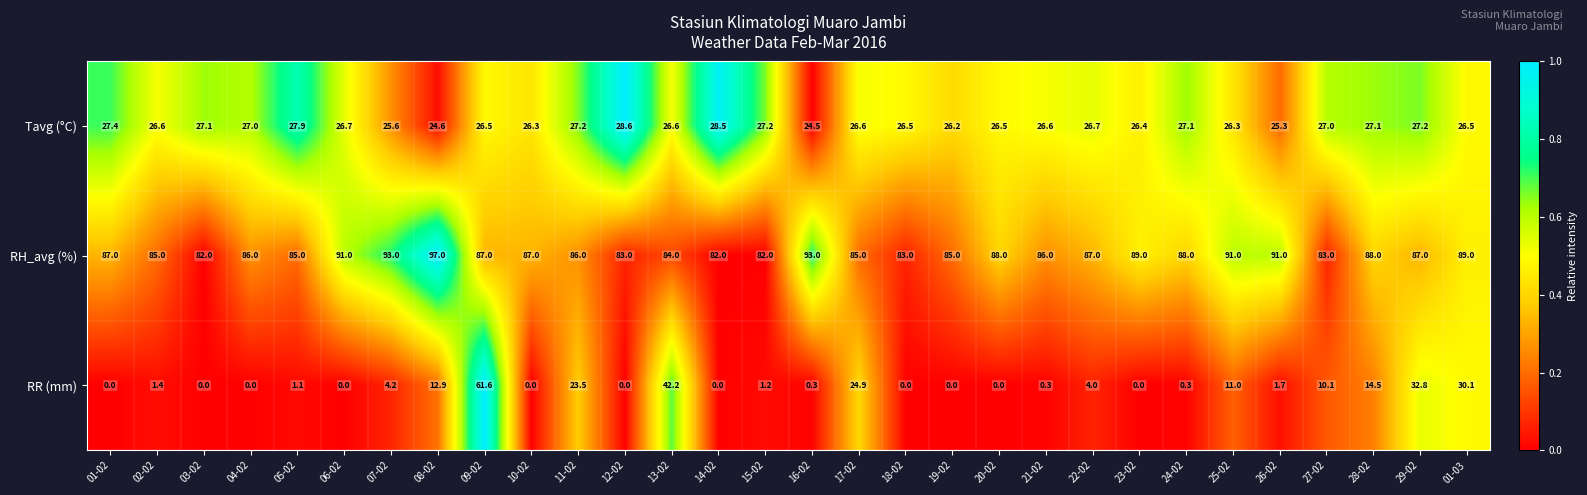

How many distinct data groups are displayed?

3